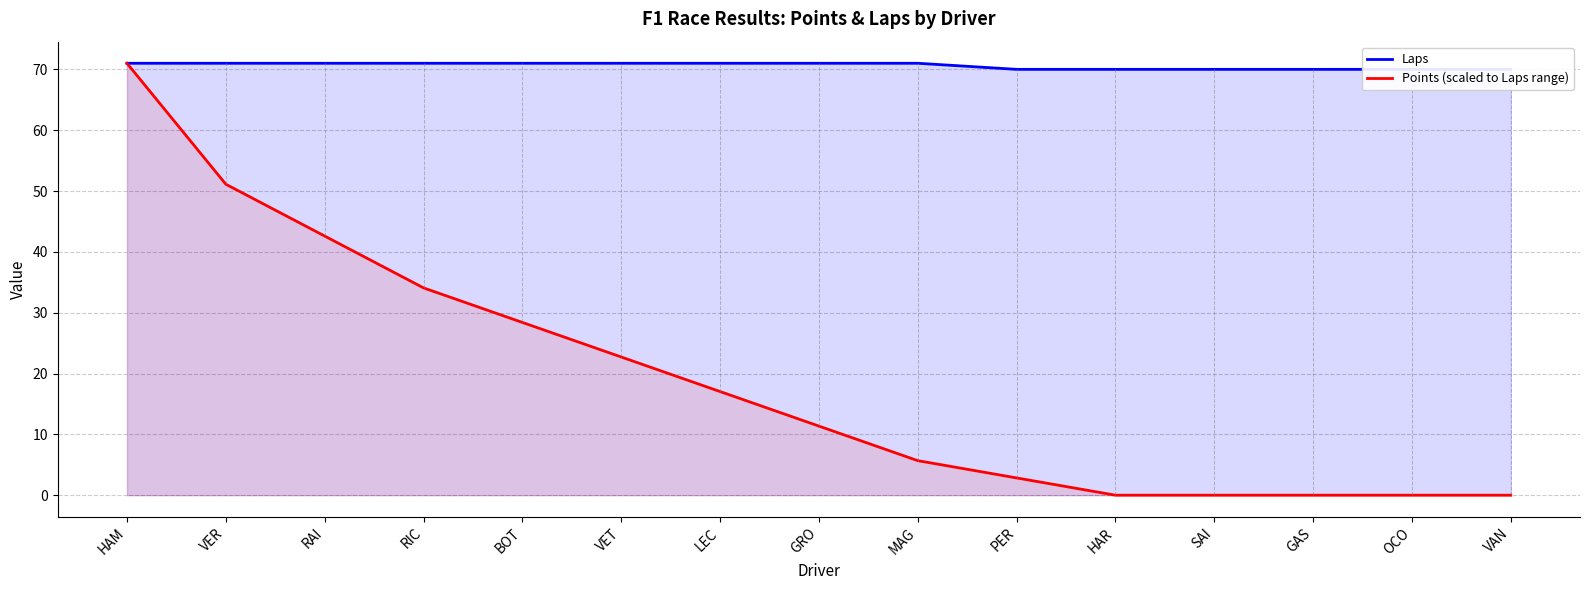

What is the sum of all Points (scaled to Laps range) values?

286.8